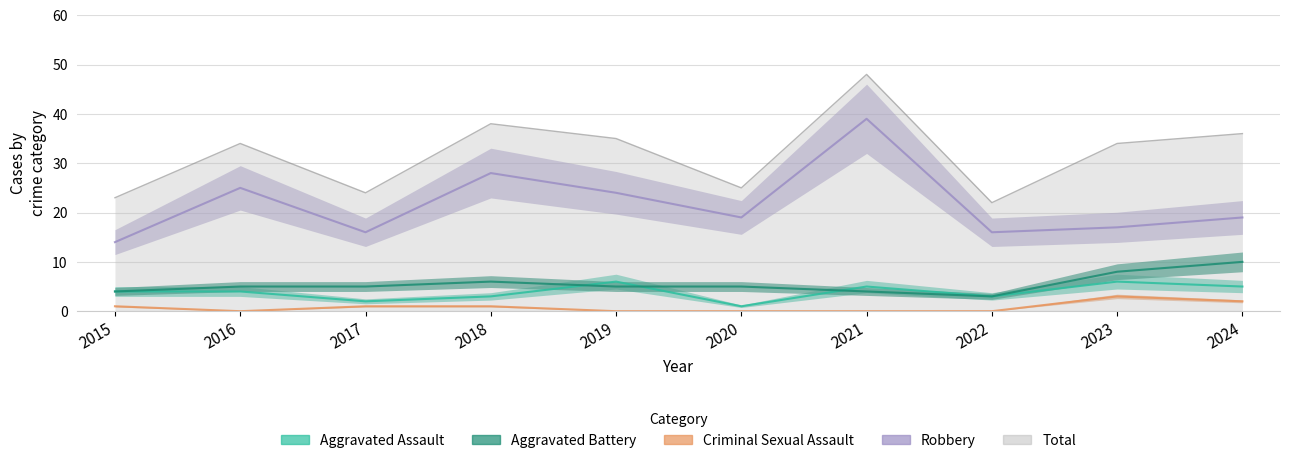

True or false: Aggravated Battery and Robbery cross at least once.

False